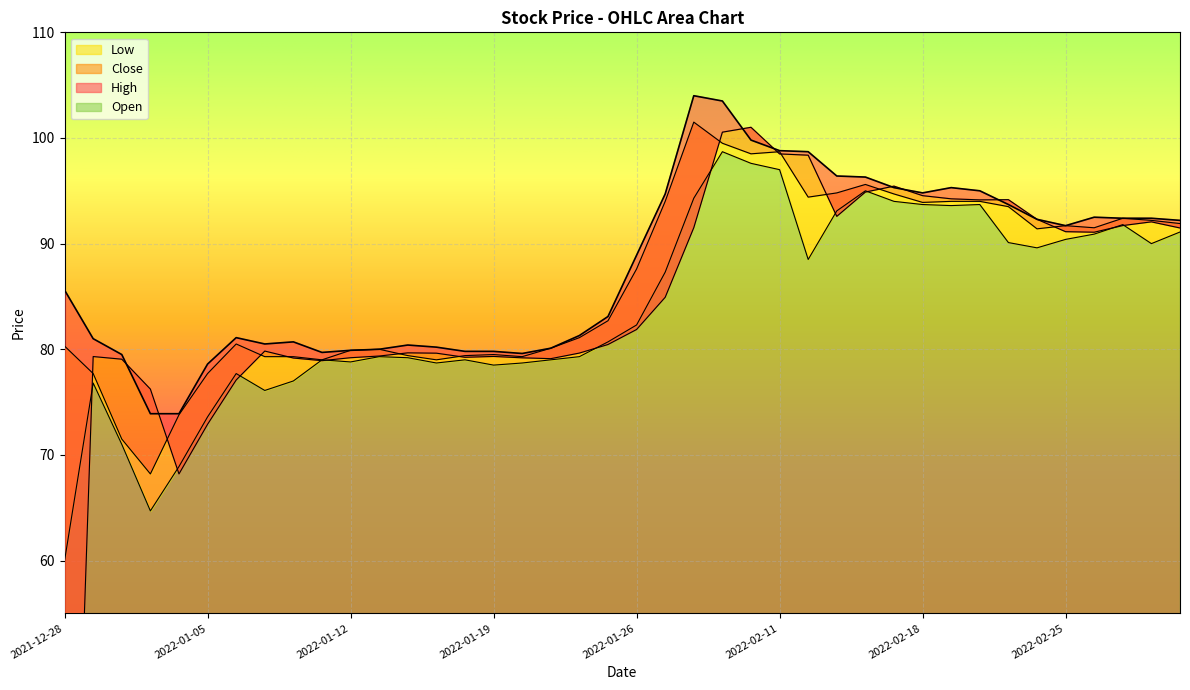

Reading right to left, extract all data points from this chart.

High: 92.2	92.4	92.4	92.5	91.7	92.3	93.7	95.0	95.3	94.8	95.3	96.3	96.4	98.7	98.8	99.8	103.5	104.0	94.7	88.9	83.1	81.3	80.1	79.6	79.8	79.8	80.2	80.4	80.0	79.9	79.7	80.7	80.5	81.1	78.6	73.9	73.9	79.5	81.0	85.6
Close: 91.9	92.2	92.4	91.5	91.7	91.4	93.5	94.0	94.0	93.9	94.7	95.6	94.8	94.4	98.7	98.5	99.5	101.5	94.0	87.6	82.7	81.1	80.1	79.3	79.5	79.4	79.0	79.4	80.0	79.9	79.0	79.3	79.3	80.5	77.7	73.8	68.2	71.5	77.7	80.3
Open: 91.5	92.1	91.7	91.1	91.1	92.3	94.2	94.1	94.2	94.5	95.4	94.9	92.6	98.4	98.5	101.0	100.5	91.5	84.9	81.9	80.5	79.6	79.1	79.2	79.3	79.2	79.6	79.7	79.4	79.2	78.9	79.2	79.8	77.1	72.9	68.2	76.2	79.1	79.3	0.0
Low: 91.1	90.0	91.8	90.9	90.4	89.6	90.1	93.7	93.6	93.7	94.0	95.0	93.1	88.5	97.0	97.6	98.7	94.3	87.3	82.3	80.7	79.3	79.0	78.7	78.5	79.0	78.7	79.2	79.3	78.8	79.0	77.0	76.1	77.7	73.6	68.9	64.7	71.0	76.8	60.0